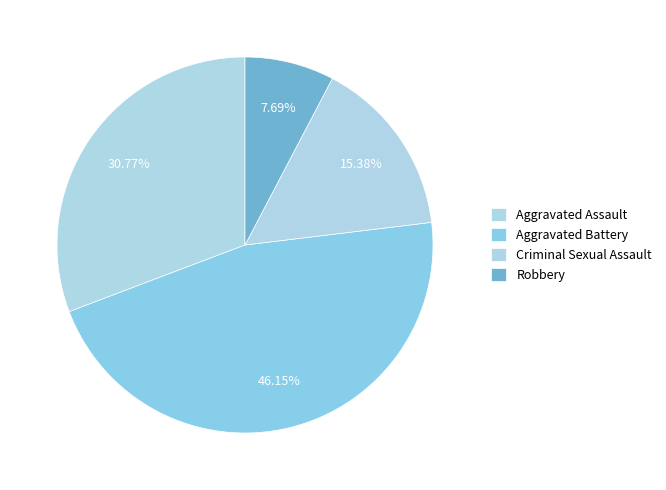

How many slices are in this pie chart?

4